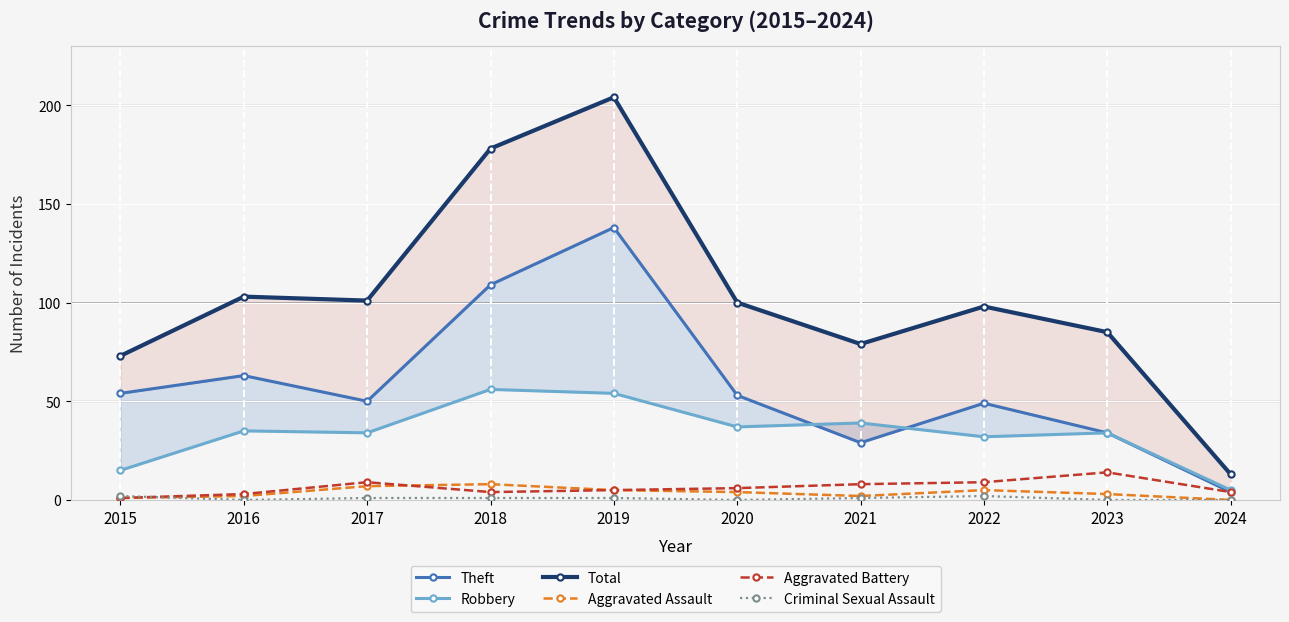

What is the difference between the second highest and second lowest values in the Aggravated Assault series?

6